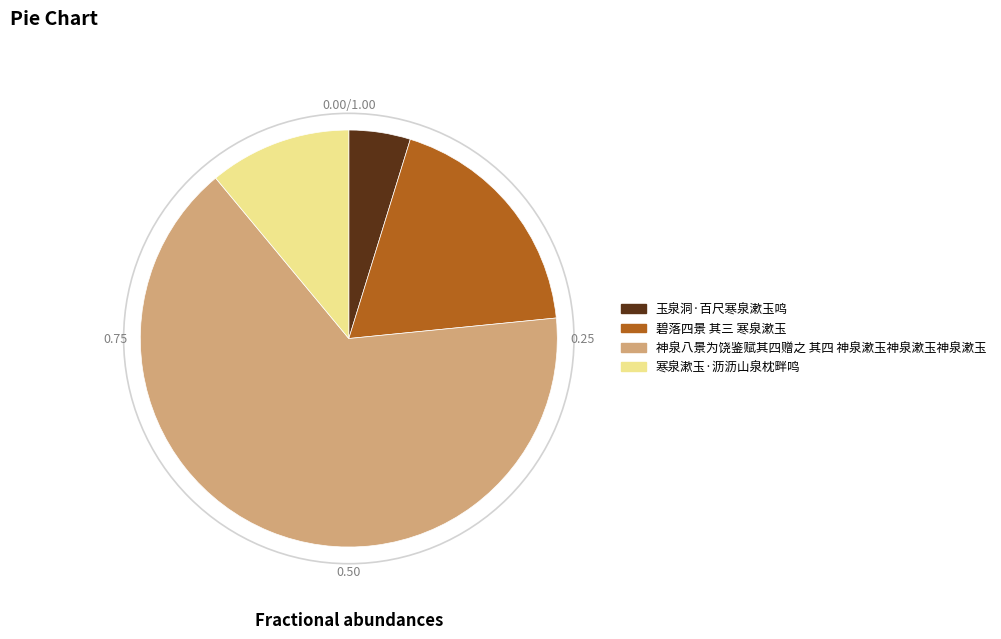

How many segments does this pie chart have?

4